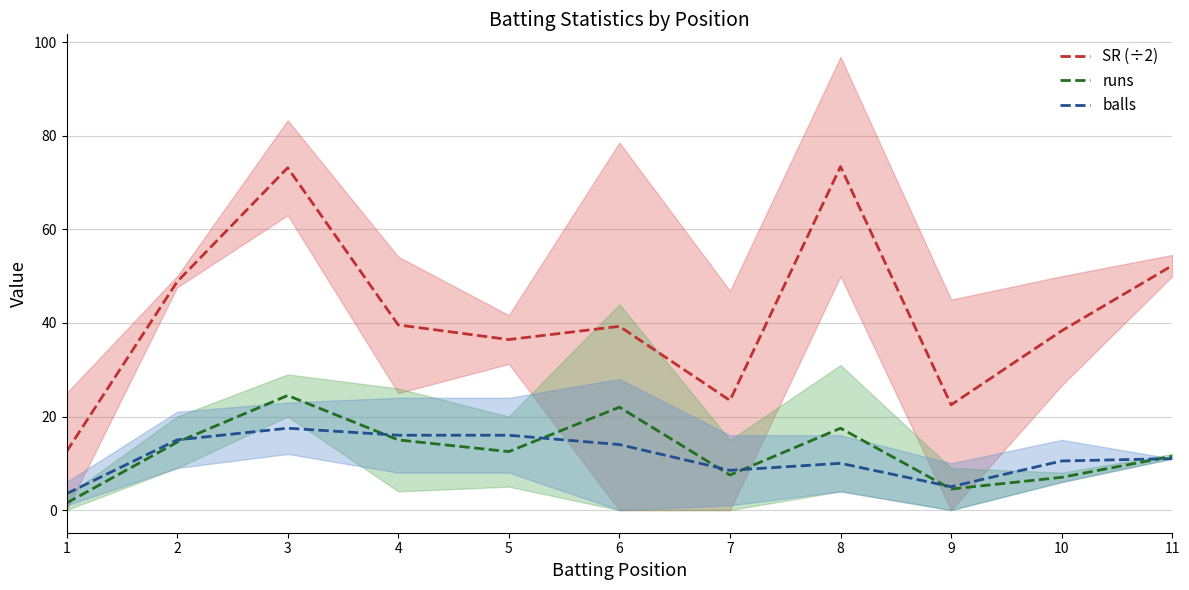

In balls, how many points are lower than both neighbors (excluding endpoints)?

2